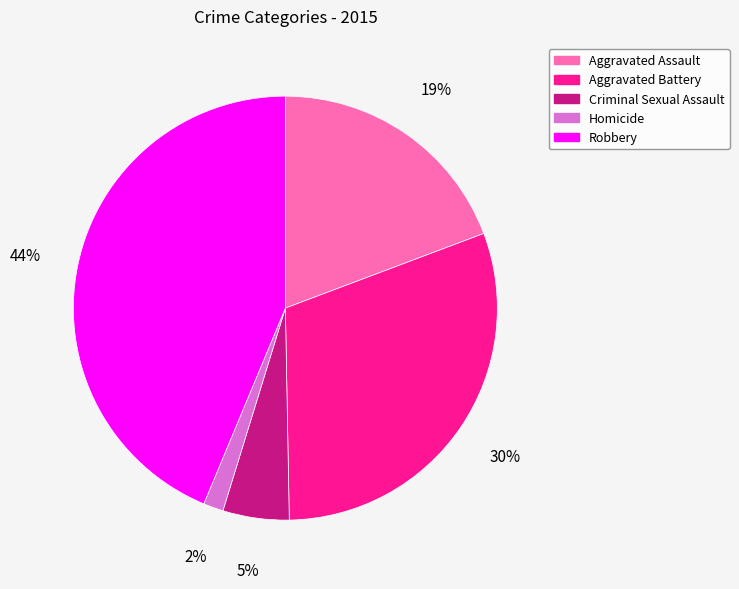

Does Aggravated Assault represent more than half of the total?

No